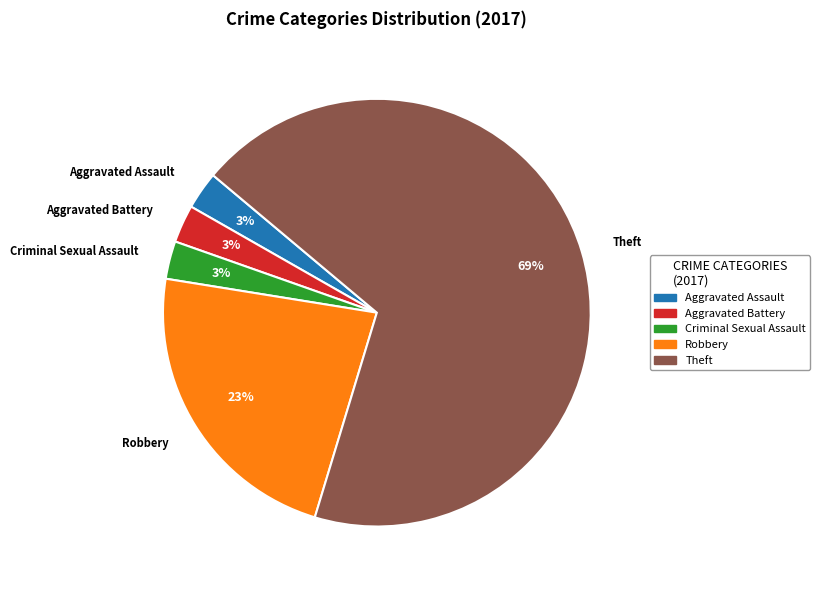

To the nearest percent, what is the average slice percentage?

20%